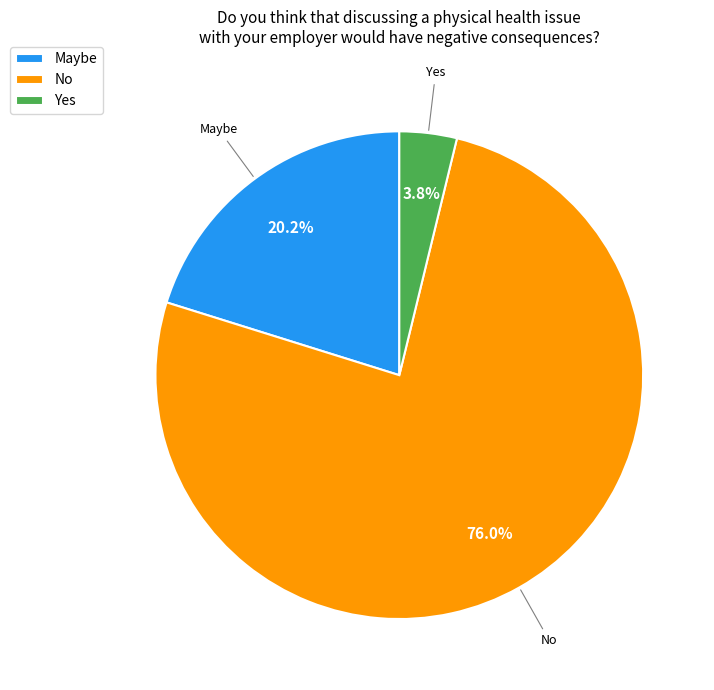

Rank the categories by value from highest to lowest.

No, Maybe, Yes